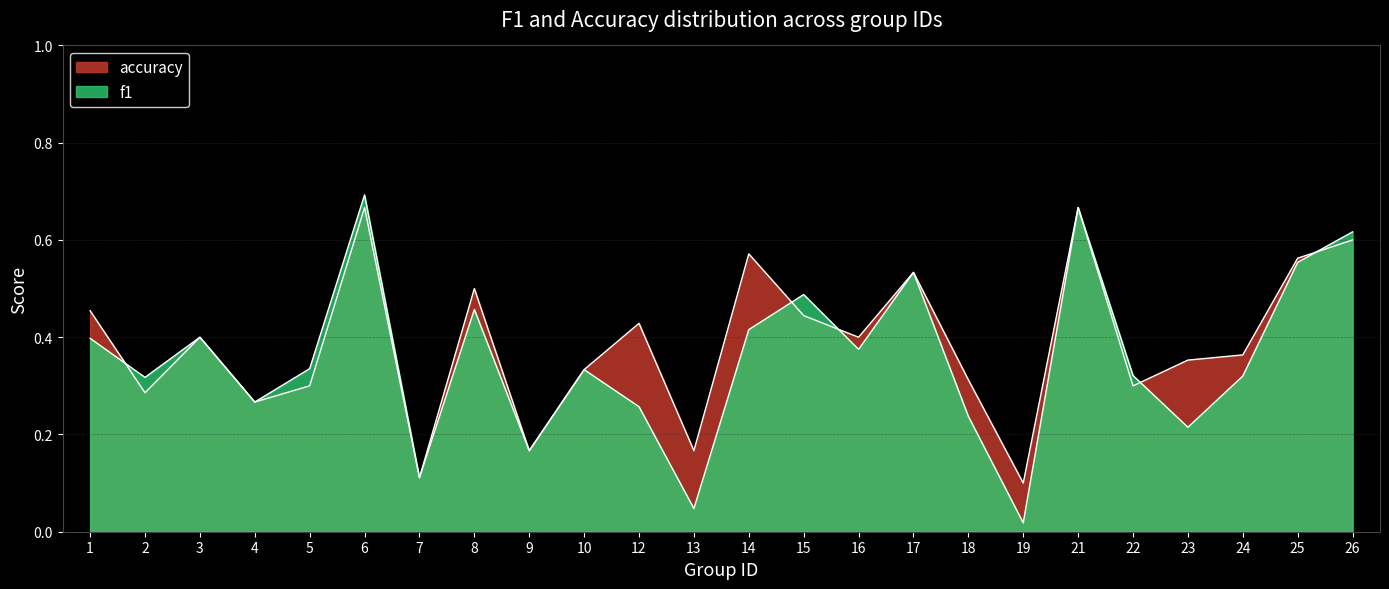

List the series in order of their peak value, highest first.

f1, accuracy